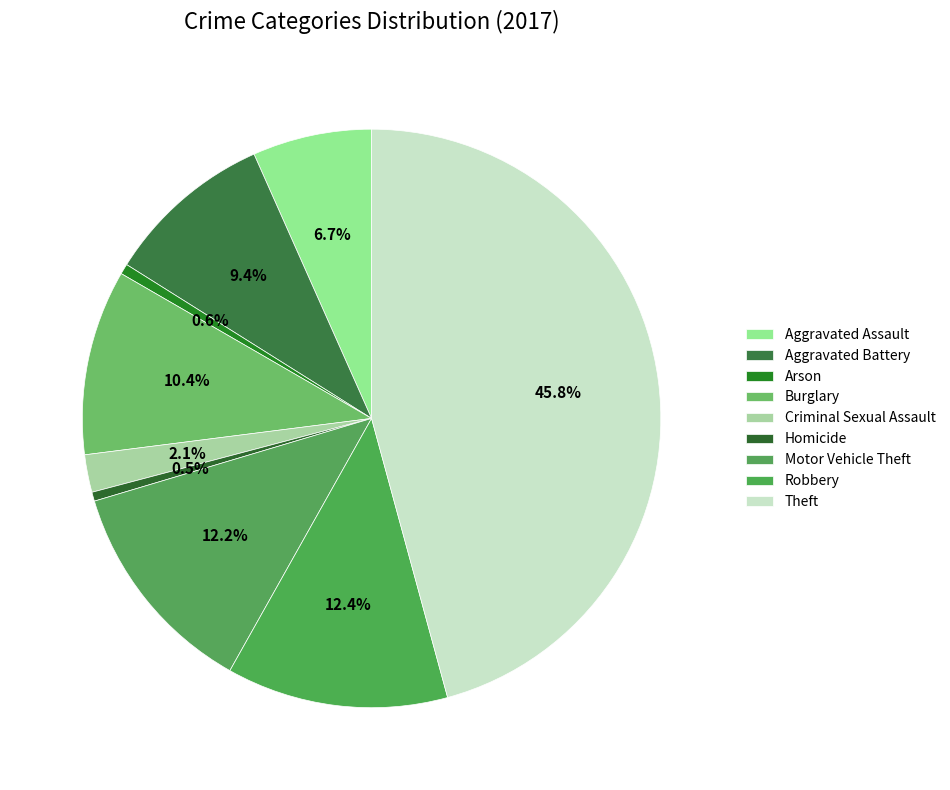

What is the smallest slice in the pie chart?

Homicide